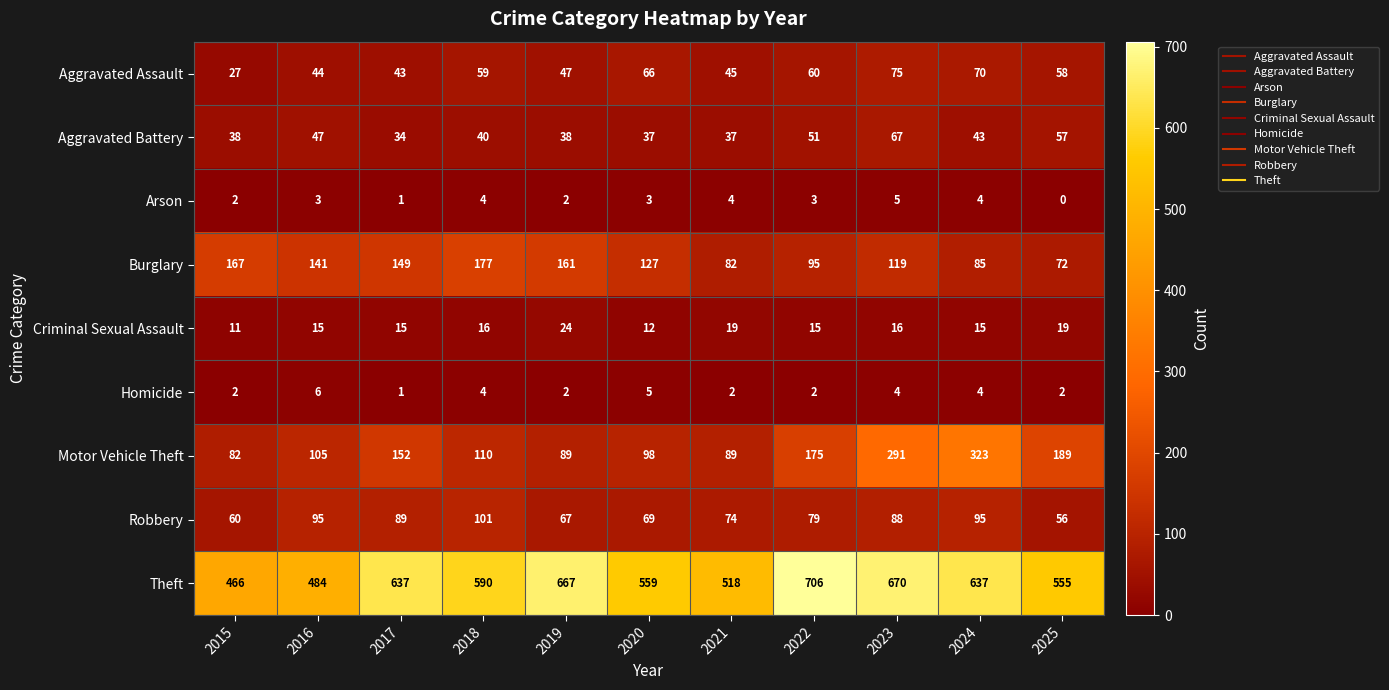

At which label does Motor Vehicle Theft reach its peak?

2024